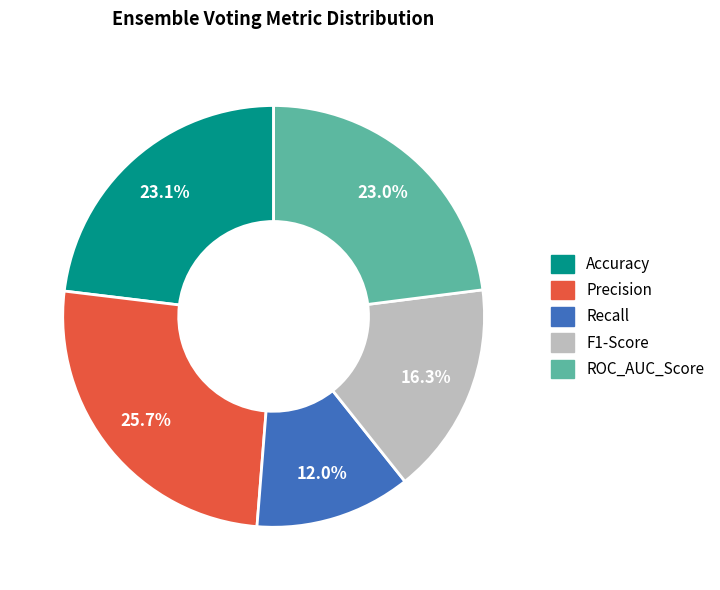

Which category has the smallest portion of the pie?

Recall